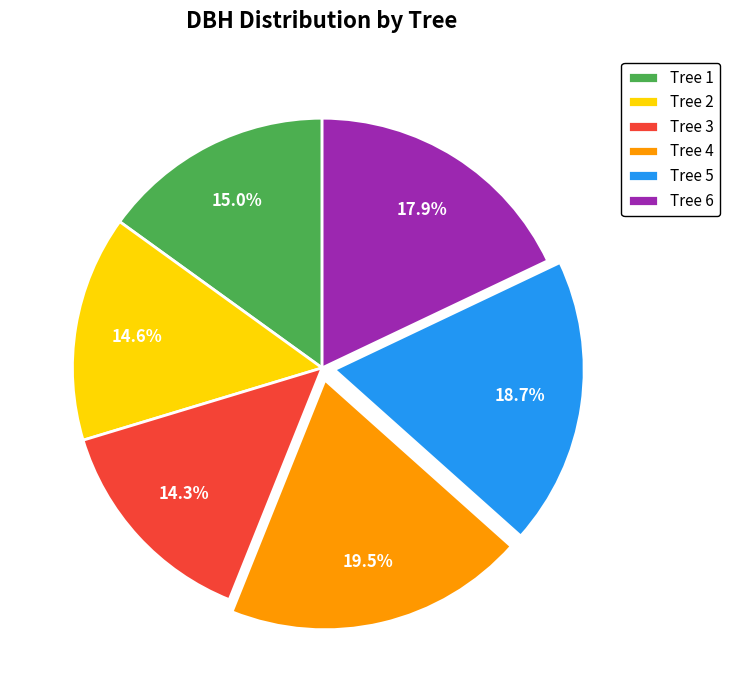

What is the largest slice in the pie chart?

Tree 4